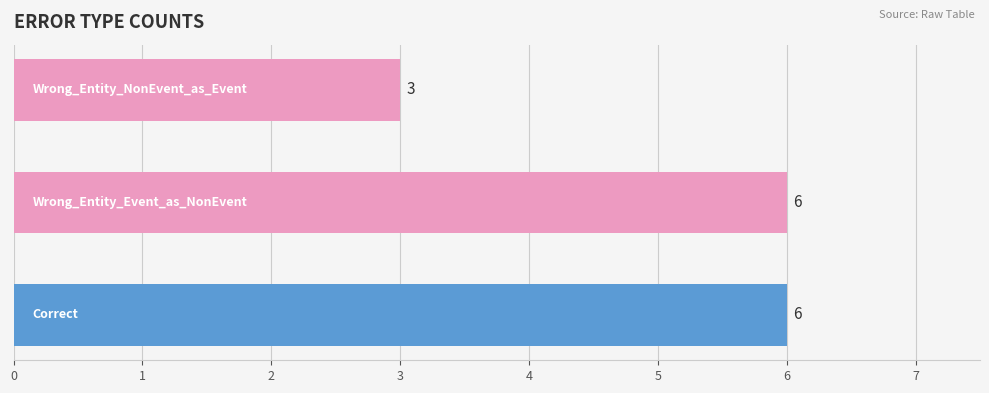

What is the average value?

5